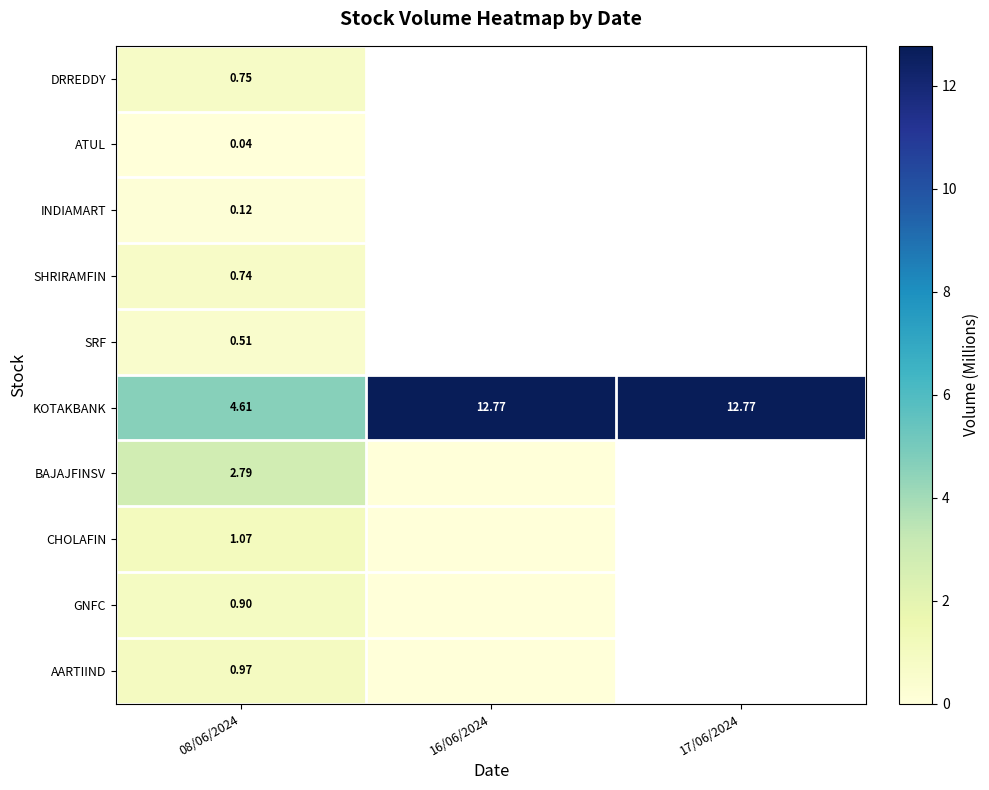

At 08/06/2024, list the series in order from largest to smallest.

KOTAKBANK, BAJAJFINSV, CHOLAFIN, AARTIIND, GNFC, DRREDDY, SHRIRAMFIN, SRF, INDIAMART, ATUL